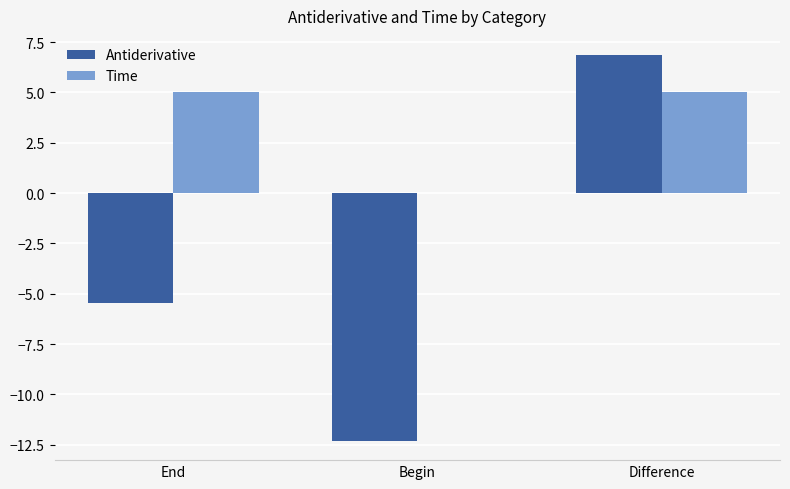

At which label does Antiderivative reach its peak?

Difference